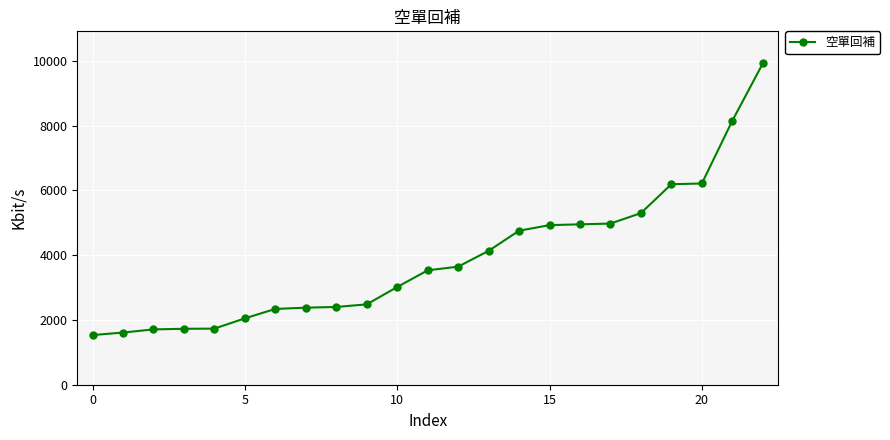

What is the value of the 19th point from the left?

5299